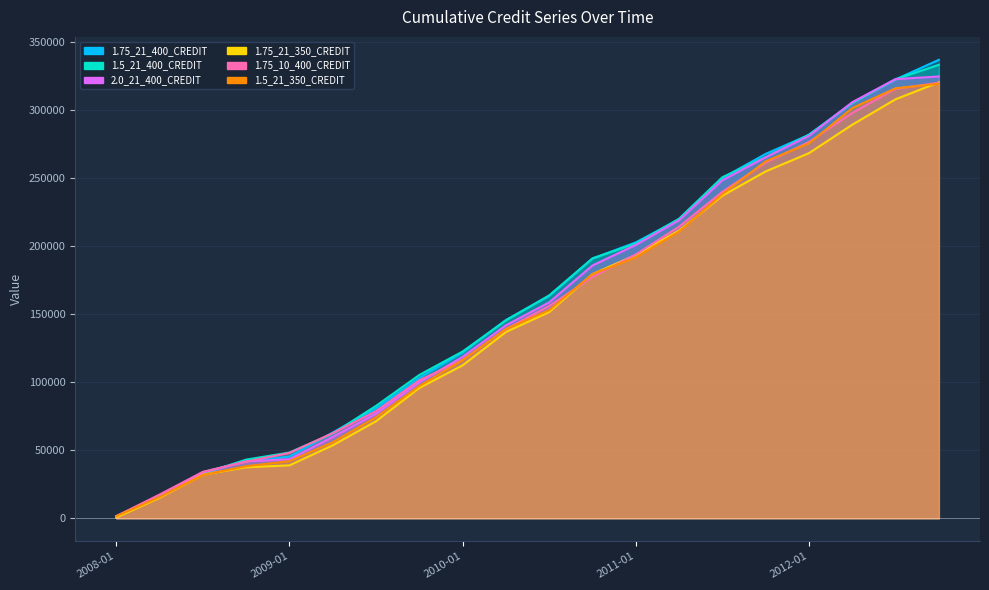

Which series has the largest range (max minus min)?

1.75_21_400_CREDIT